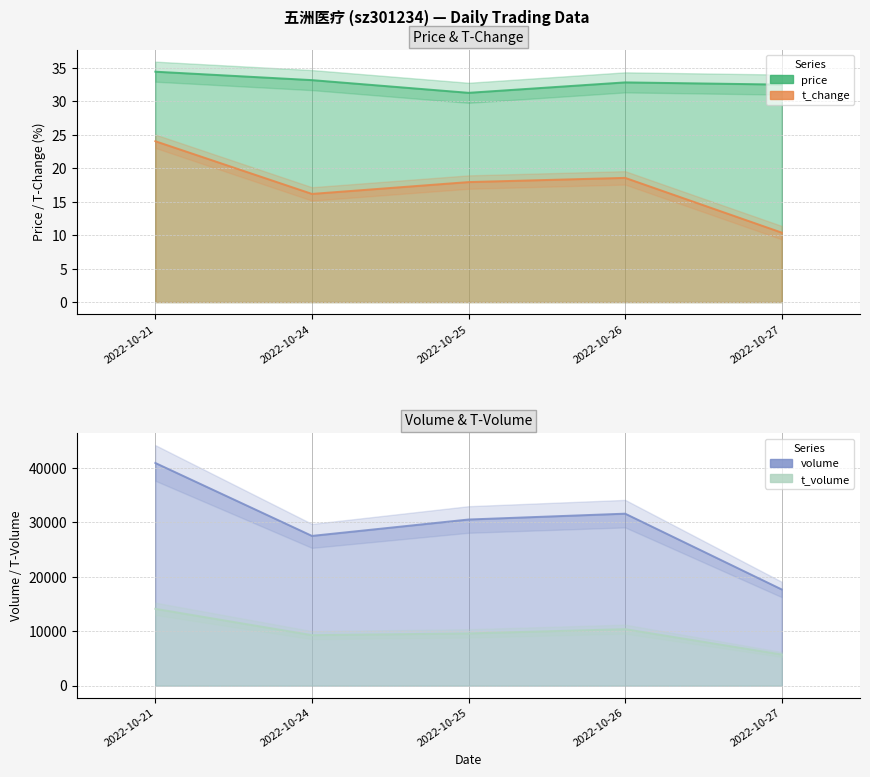

At 2022-10-25, list the series in order from smallest to largest.

t_change, price, t_volume, volume